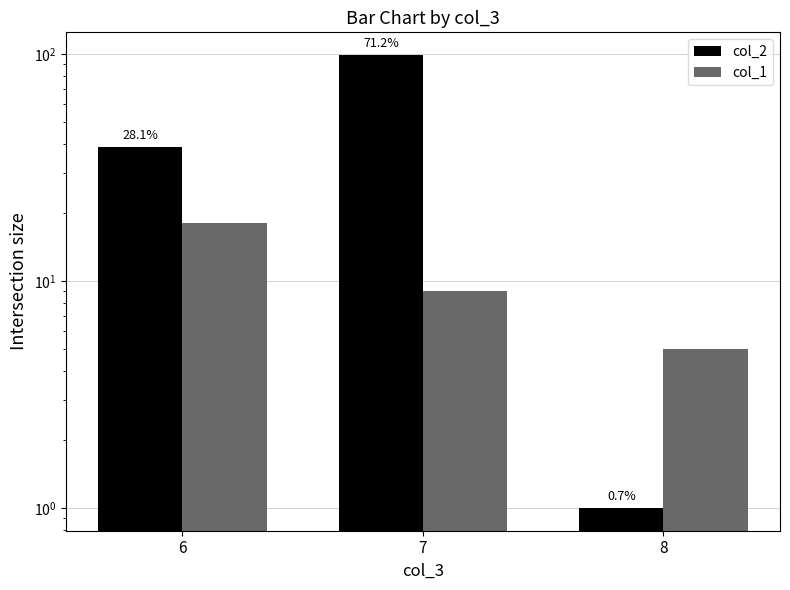

List the labels in order of col_2 value, largest first.

7, 6, 8